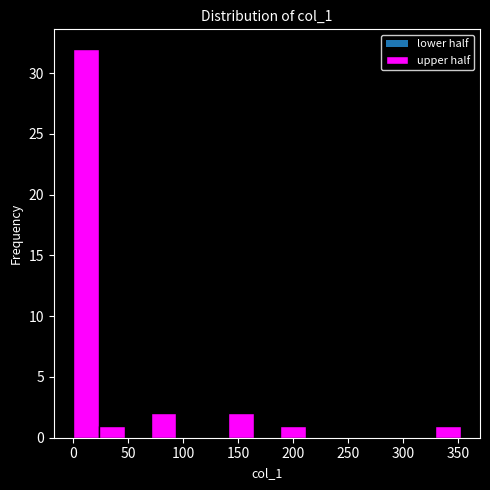

Reading left to right, transcribe this chart: for each bar, give the range it covers on the x-axis and its height. Neither the bar edges nor the heights are printed on the chart, so give them approximately, as read against the axes.

0 to 25: 32
25 to 45: 1
45 to 70: 0
70 to 95: 2
95 to 115: 0
115 to 140: 0
140 to 165: 2
165 to 190: 0
190 to 210: 1
210 to 235: 0
235 to 260: 0
260 to 280: 0
280 to 305: 0
305 to 330: 0
330 to 350: 1